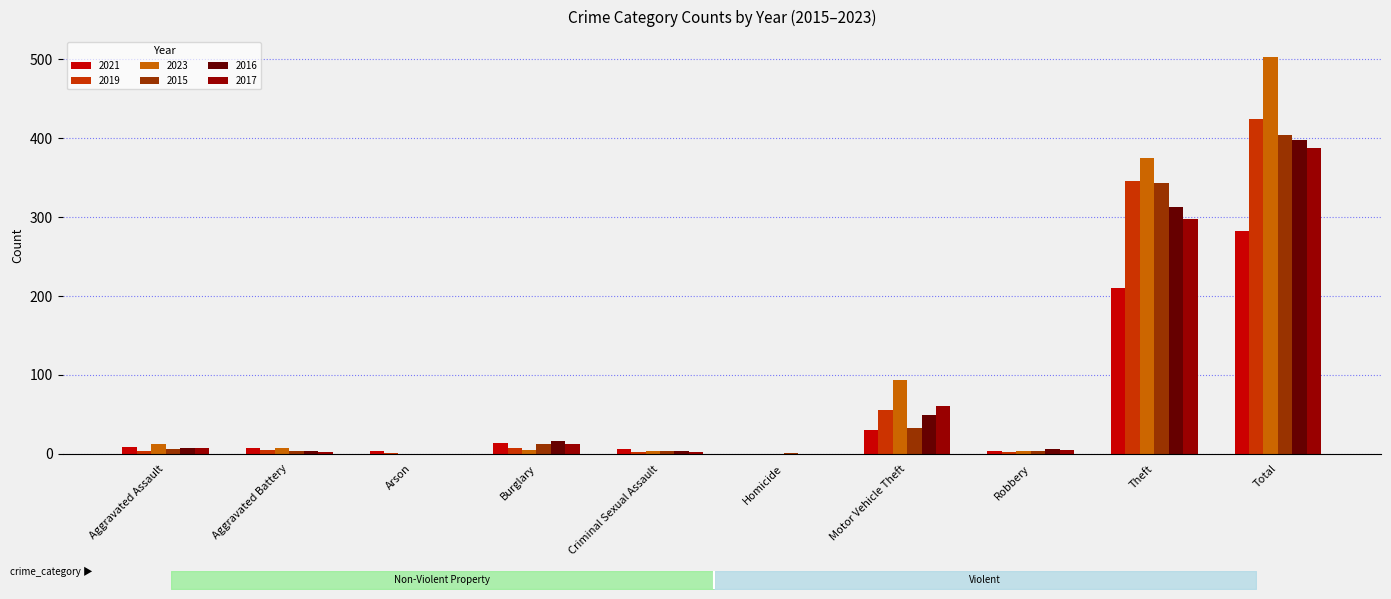

Reading left to right, extract all data points from this chart.

2021: 9	7	3	14	6	0	30	4	210	283
2019: 4	5	1	8	2	0	56	2	346	424
2023: 12	8	0	5	4	0	93	3	375	503
2015: 6	3	0	12	3	1	33	3	343	404
2016: 7	4	0	16	3	0	49	6	313	398
2017: 8	2	0	13	2	0	60	5	297	387